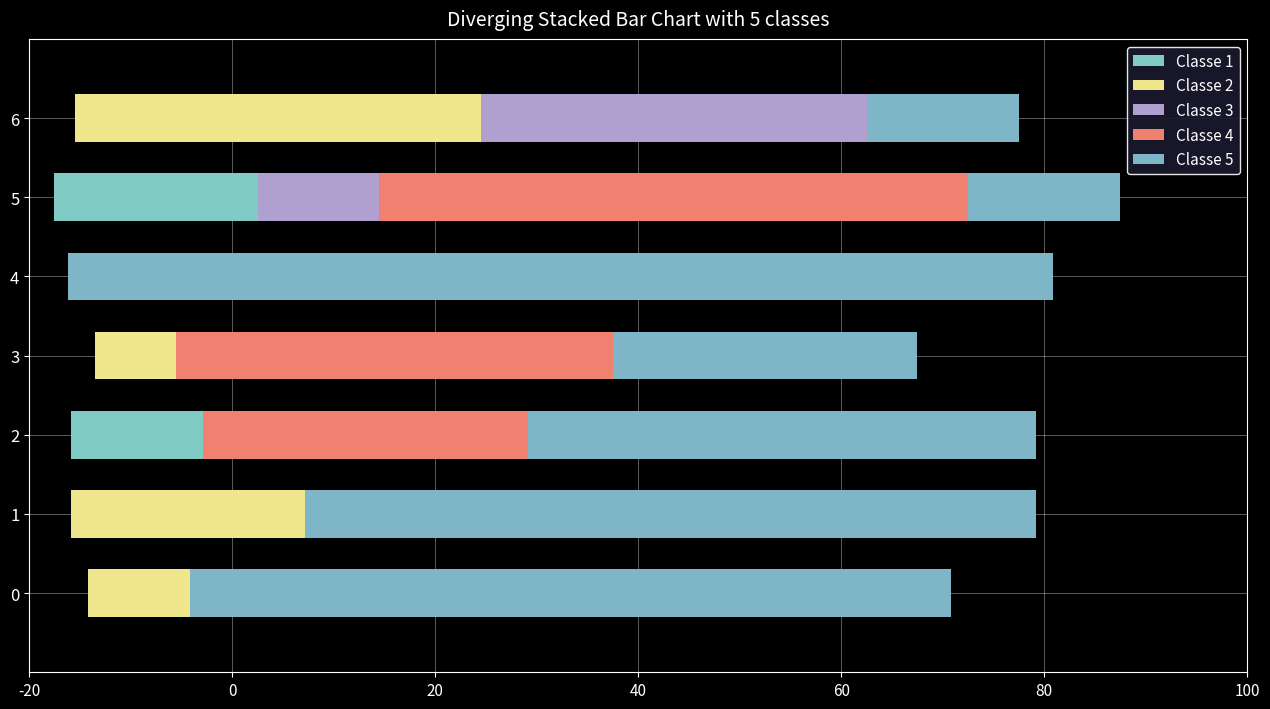

What is the difference between the second highest and second lowest values in the Classe 1 series?

13